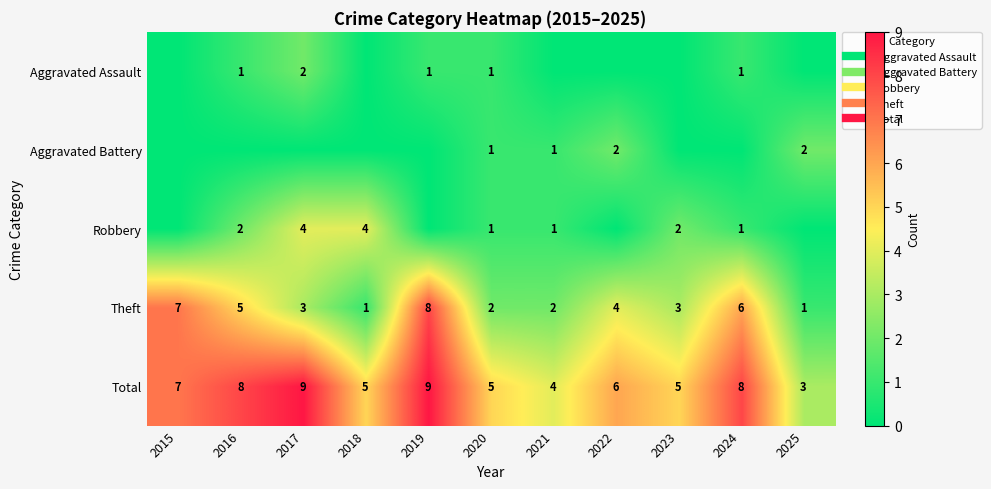

Which category has the highest value in the Total series?

2017